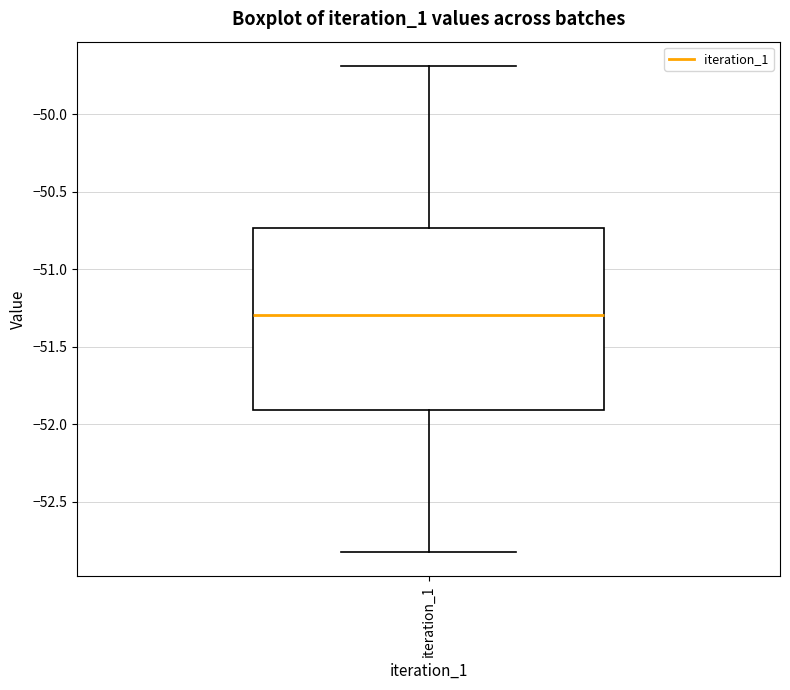

Transcribe this box plot: give where the median line is, the range the box spans, and where the two whiskers end, as read against the y-axis. The values are not printed on the chart, so give them approximately, as read against the axis.

median -51.30, box -51.90 to -50.75, whiskers -52.80 to -49.70